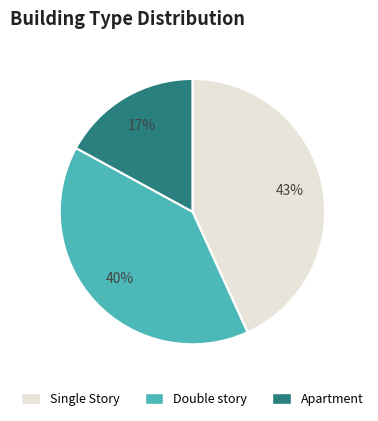

How many segments does this pie chart have?

3